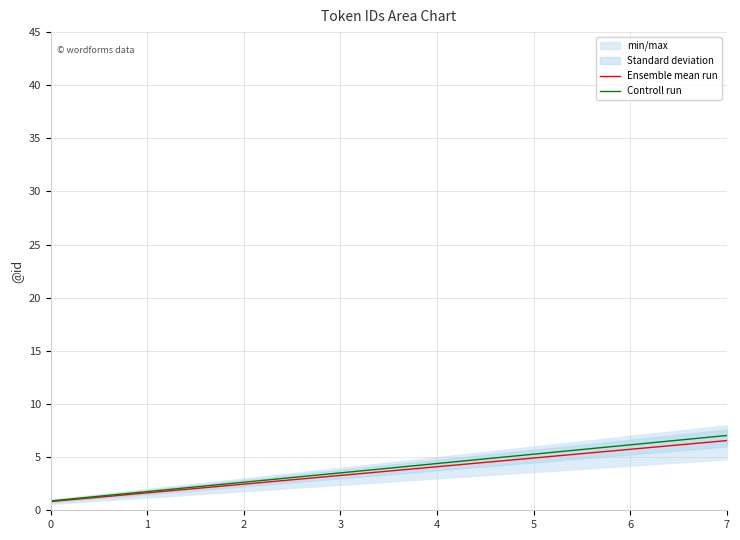

Is it true that Controll run equals 0.9 at 0?

True